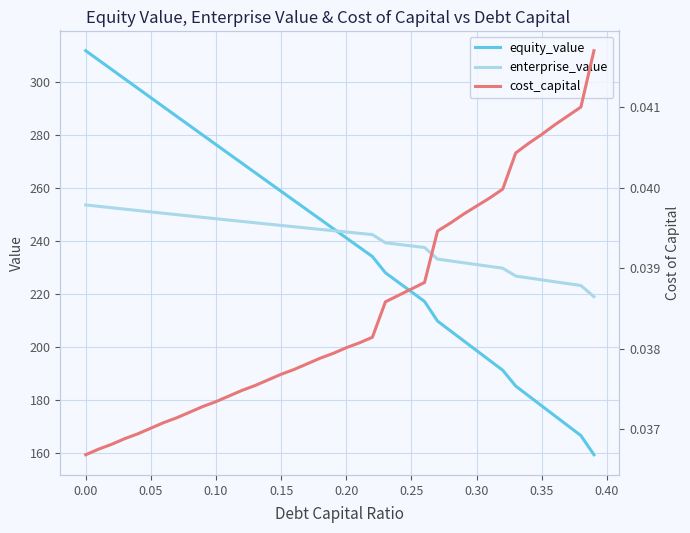

What is the minimum value for enterprise_value?

218.8